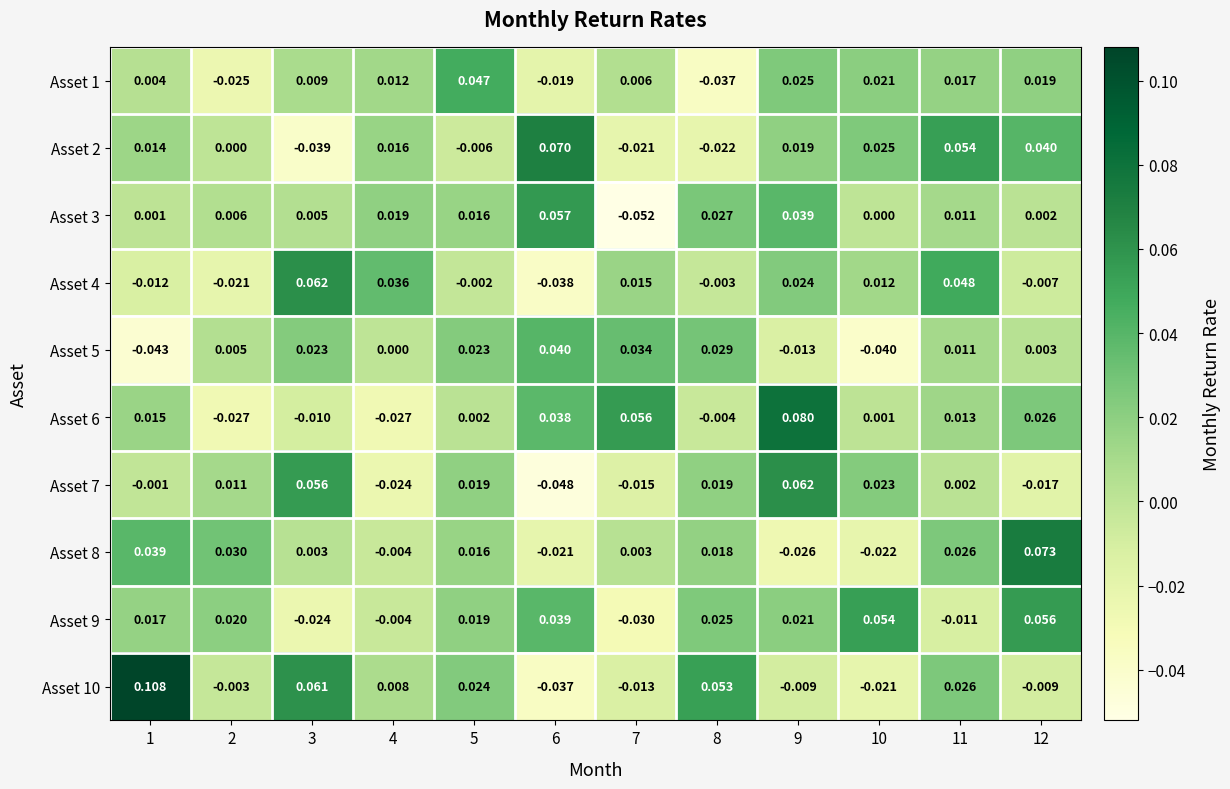

What is the spread (max minus min) of values at 12?

0.1